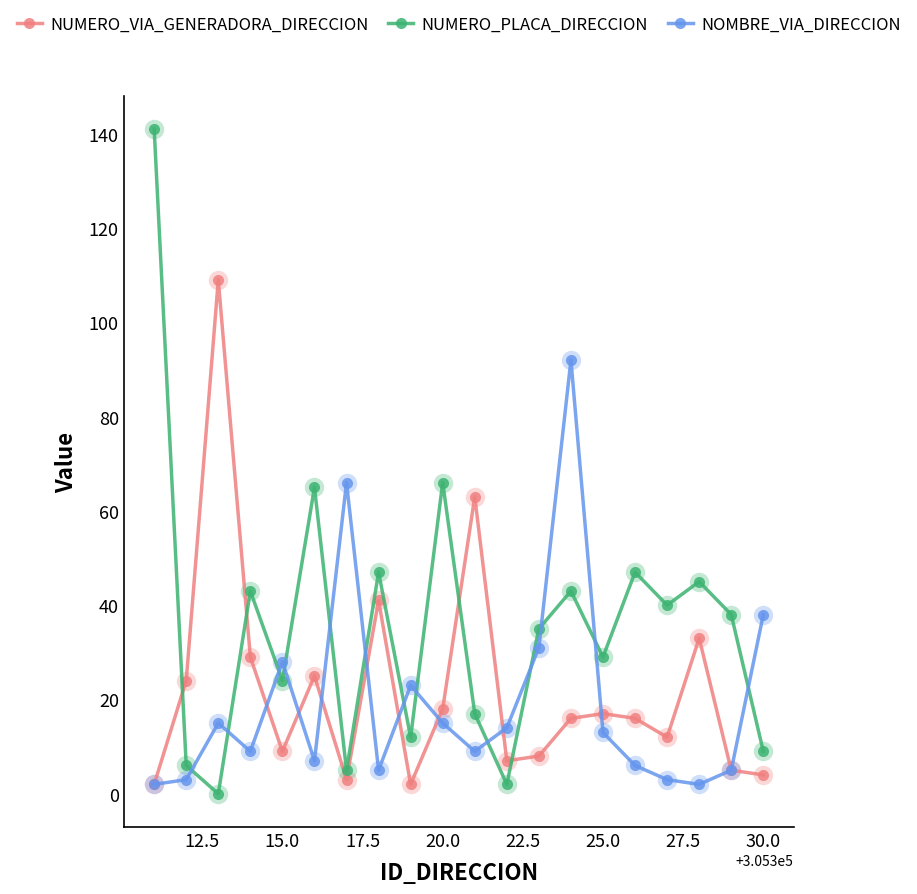

Does the chart display data point markers on the line(s)?

Yes